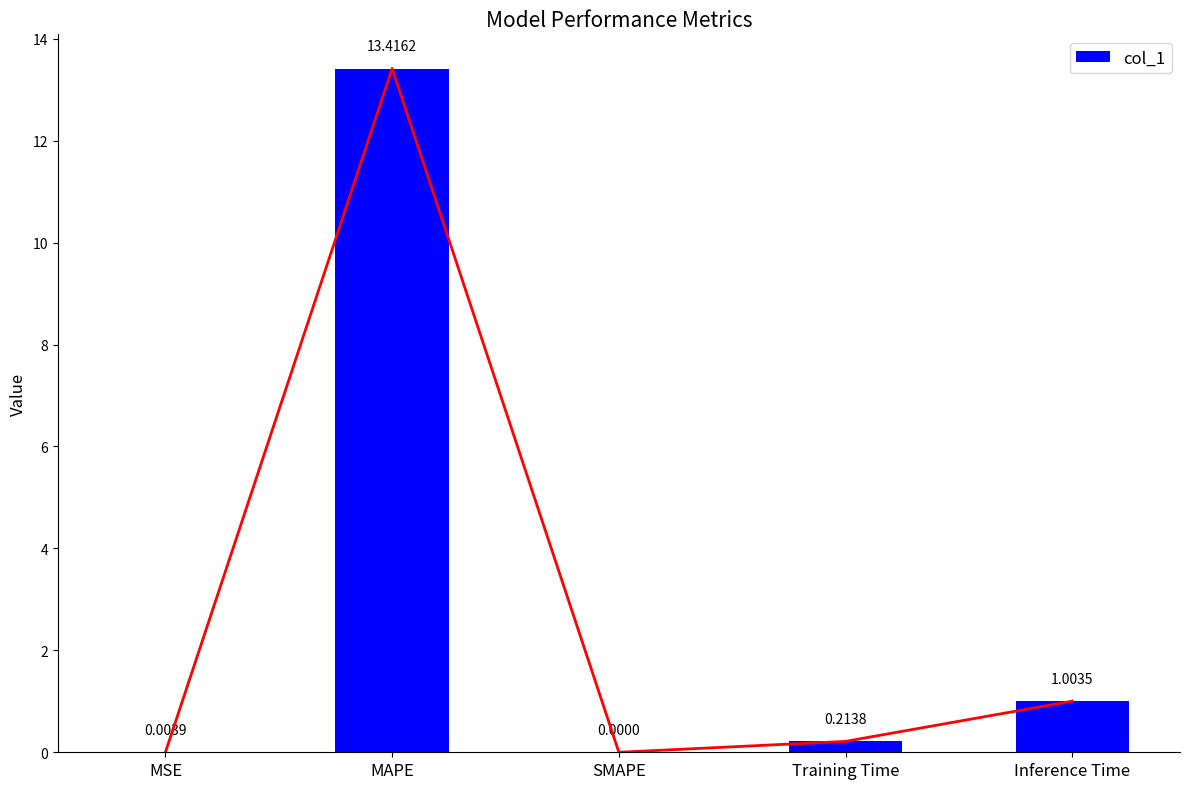

At which category does the chart reach its peak across all series?

MAPE